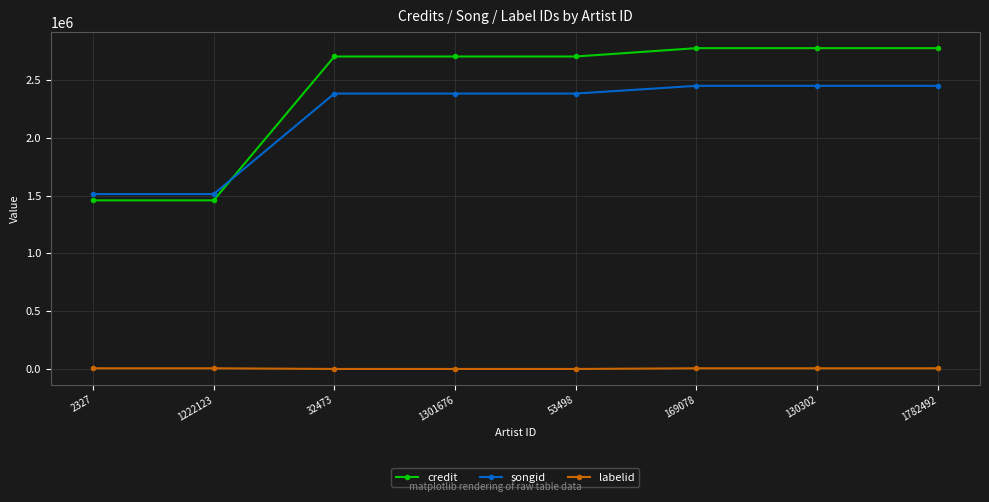

What is the difference between the maximum and minimum values in the labelid series?

5857